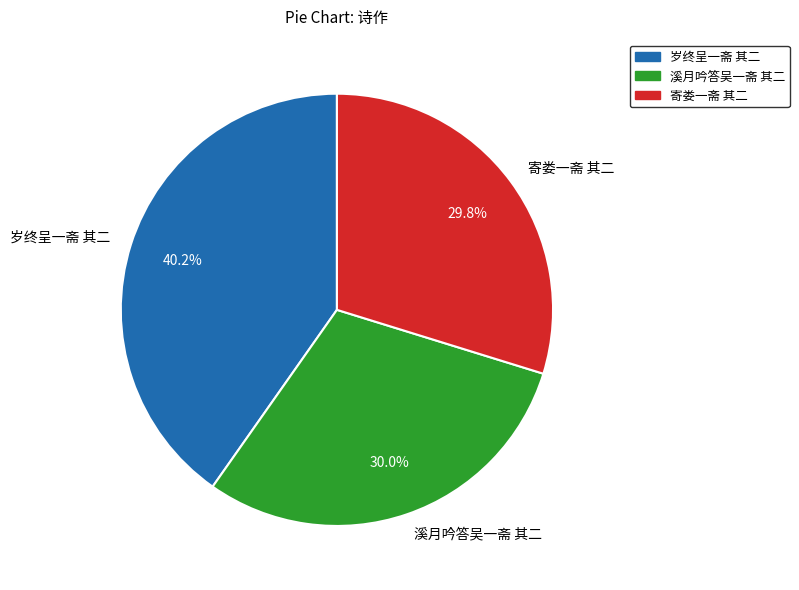

To the nearest percent, what is the average slice percentage?

33%